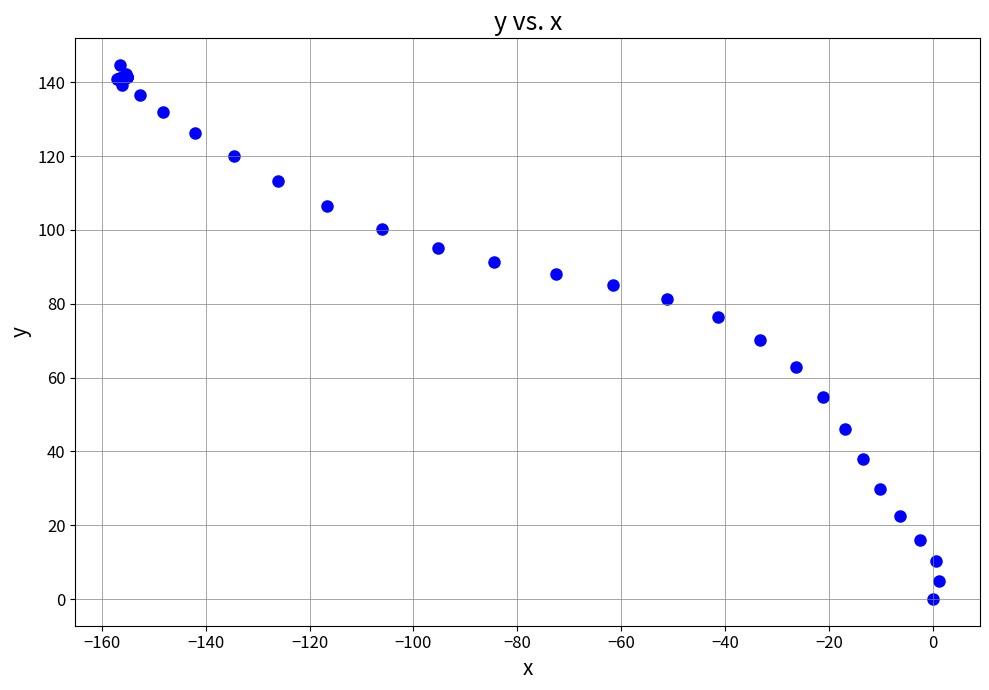

What Y value in the scatter plot is closest to 72?

70.2